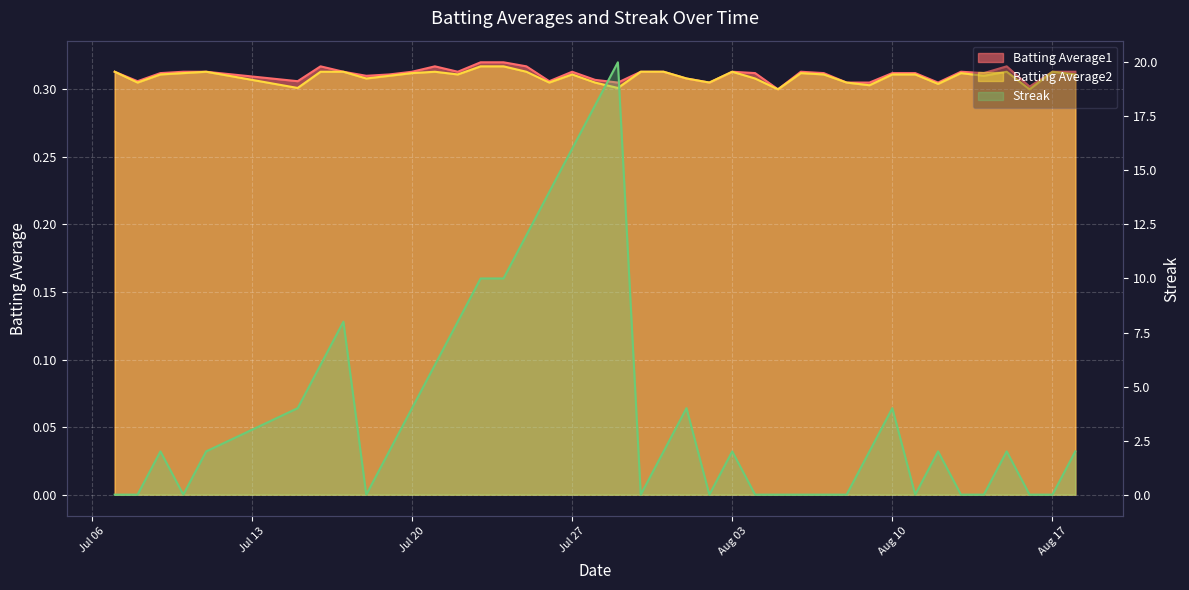

What is the difference between the maximum and minimum values in the Streak series?

20.0